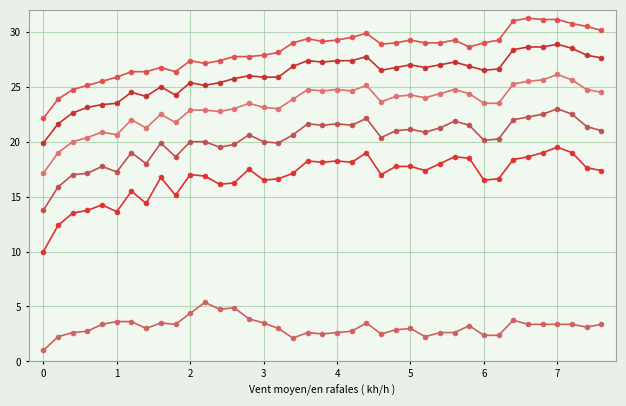

Does the chart have visible grid lines?

Yes